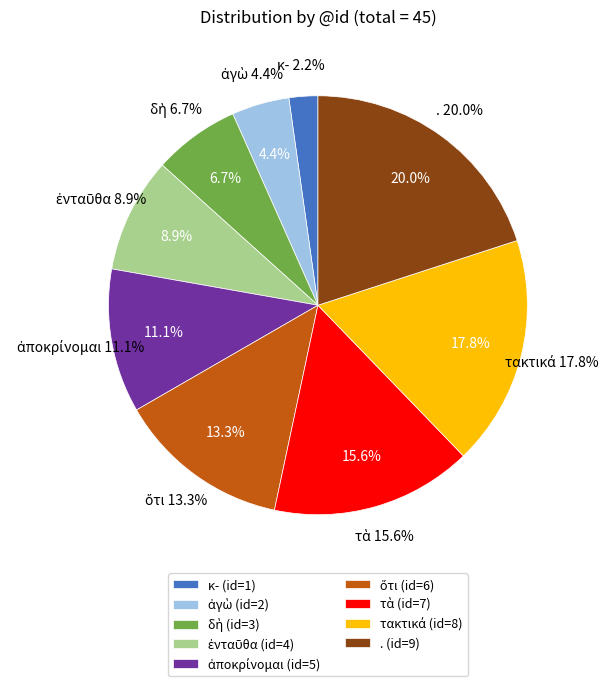

What percentage is the . slice, to the nearest percent?

20%